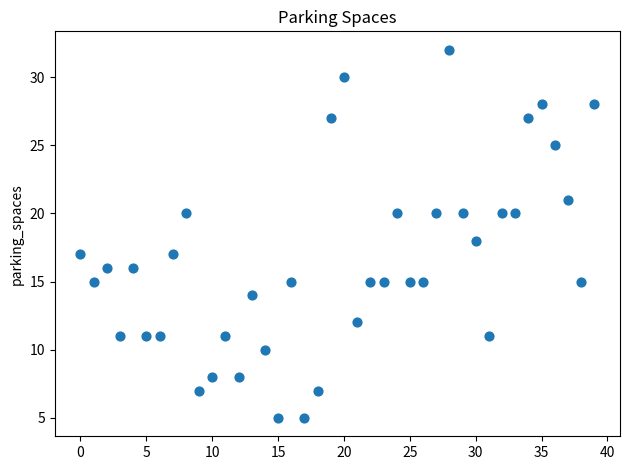

What is the range of Y values (max minus min)?

27